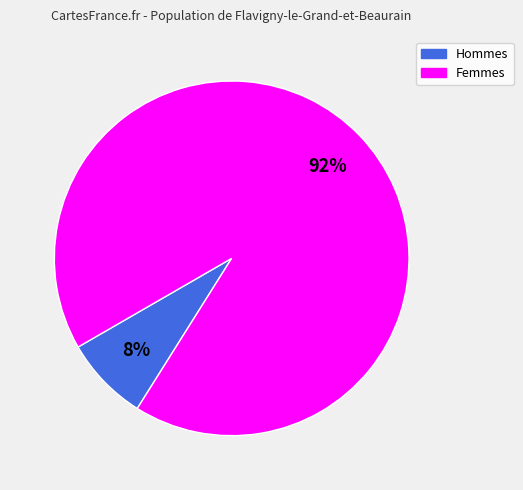

To the nearest percent, what is the combined percentage of Femmes and Hommes?

100%